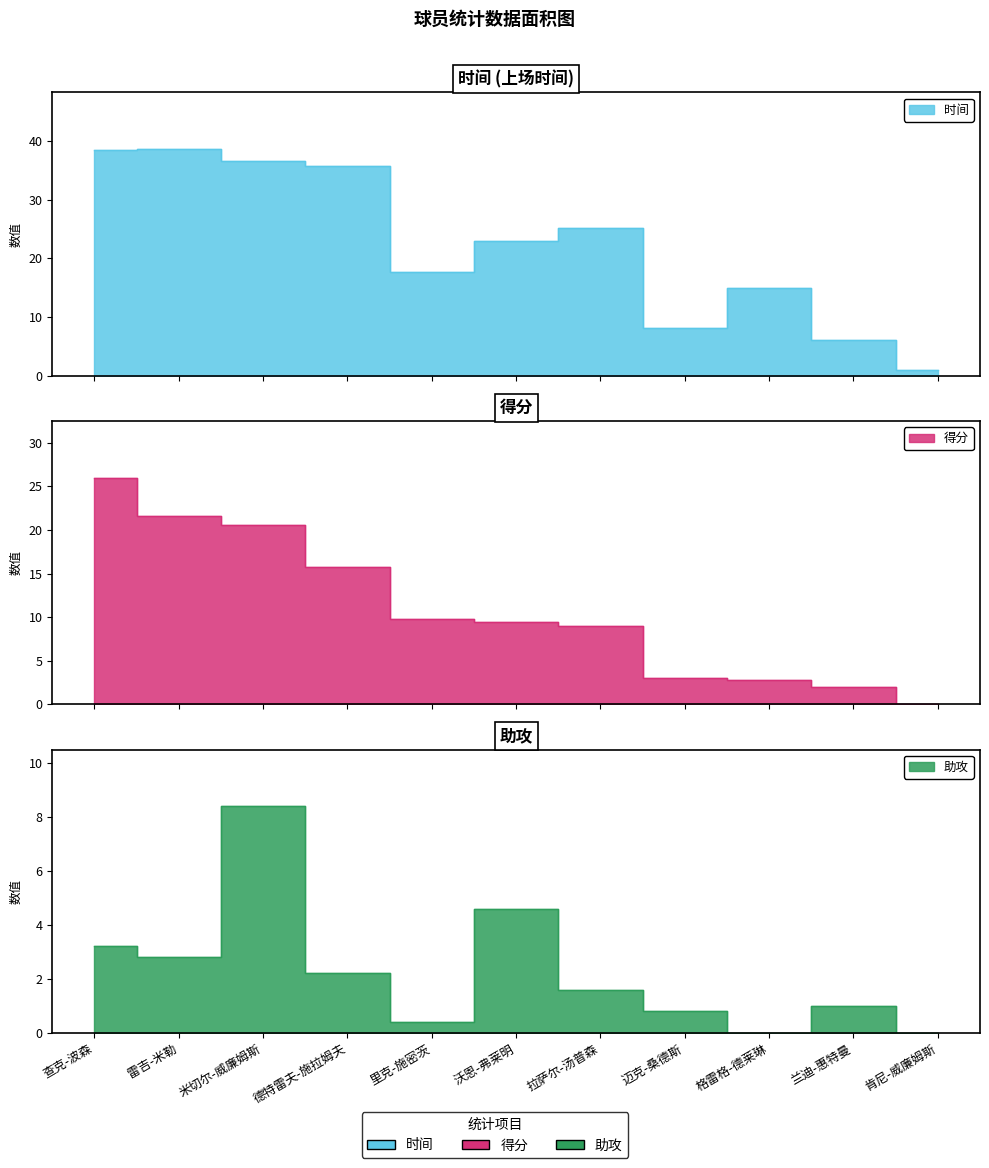

Rank the series by their maximum value, from highest to lowest.

时间, 得分, 助攻